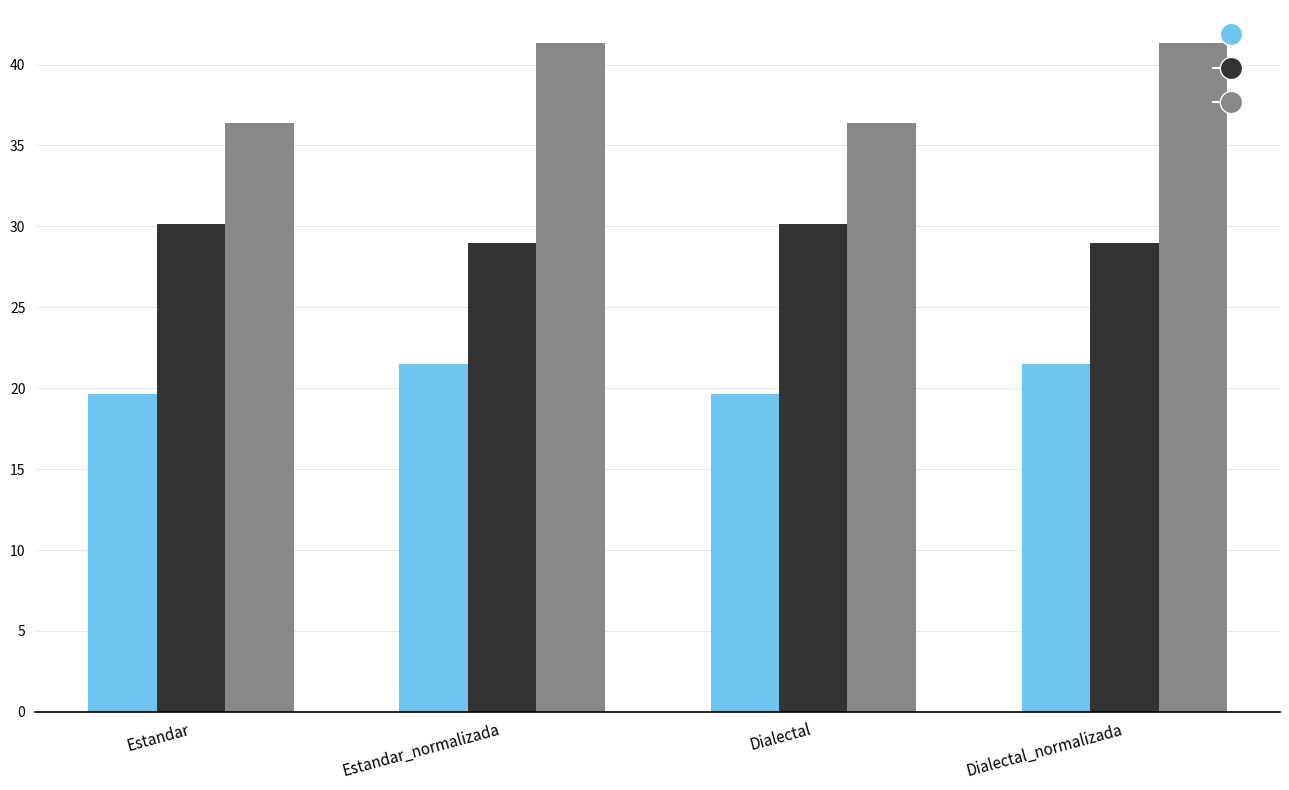

Does the chart contain any negative values?

No